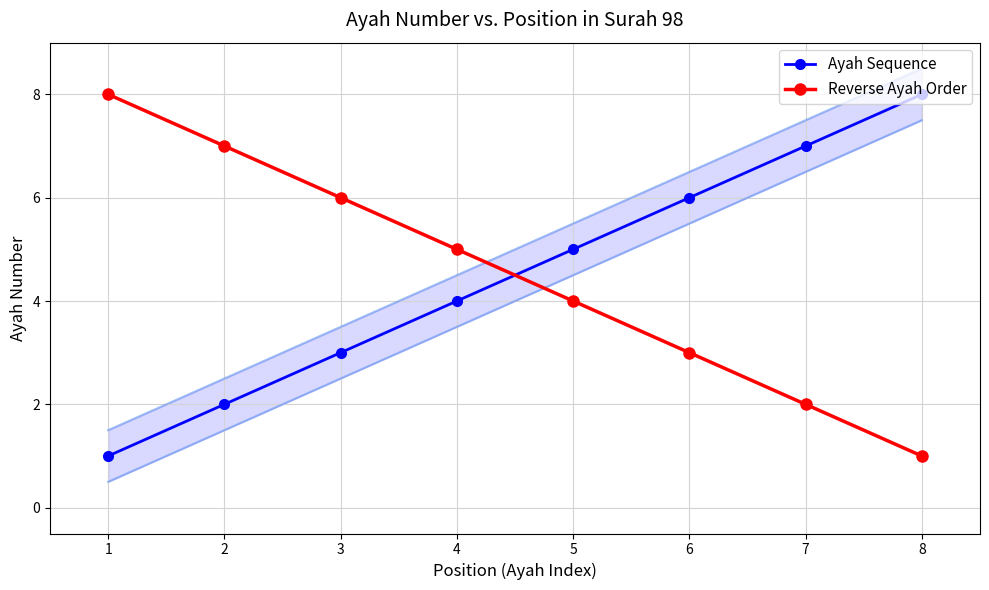

The value of Reverse Ayah Order at 6 is 3. True or false?

True